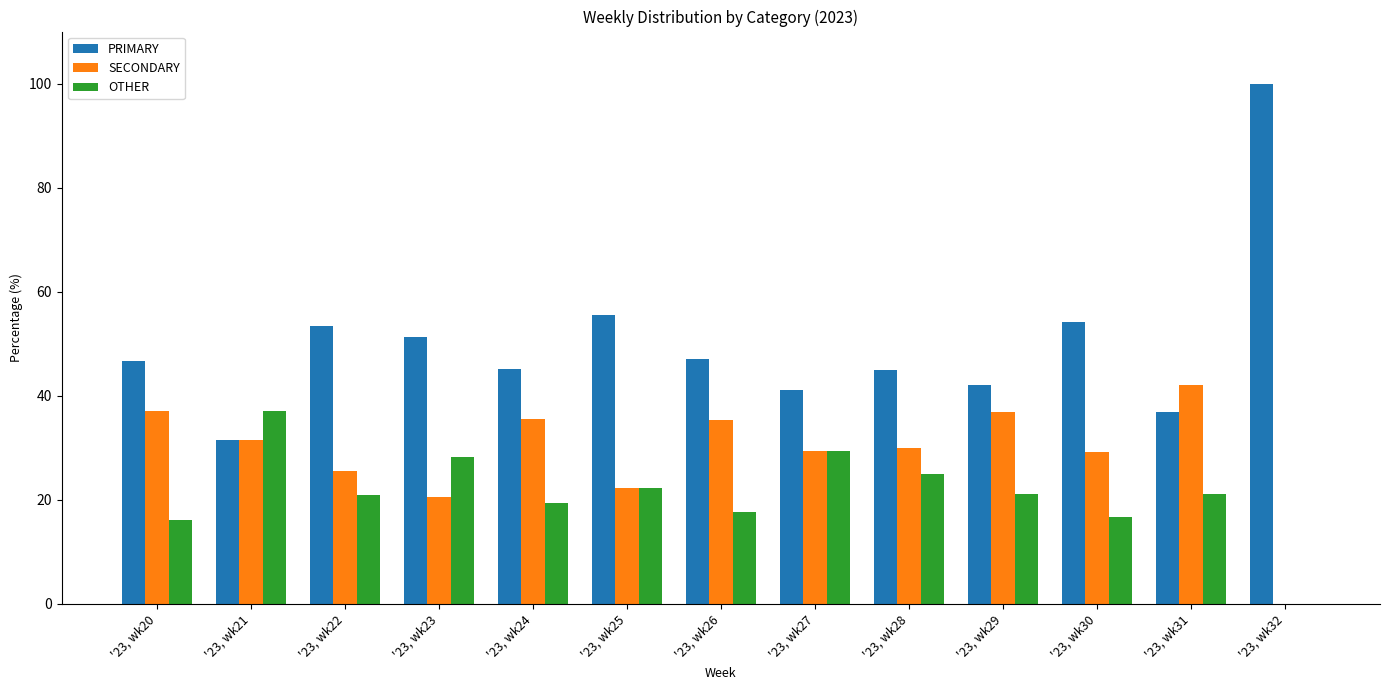

What is the sum of all PRIMARY values?

650.1